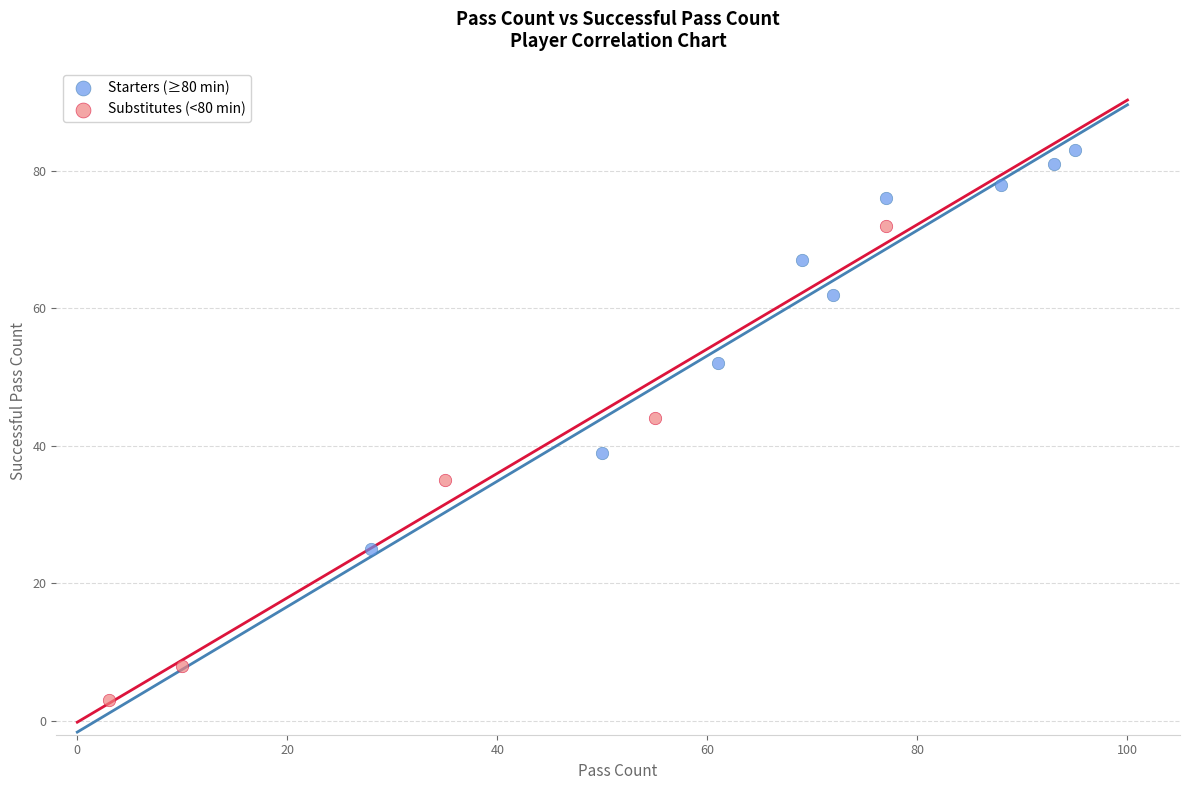

Which series reaches the maximum Y coordinate?

Starters (≥80 min)